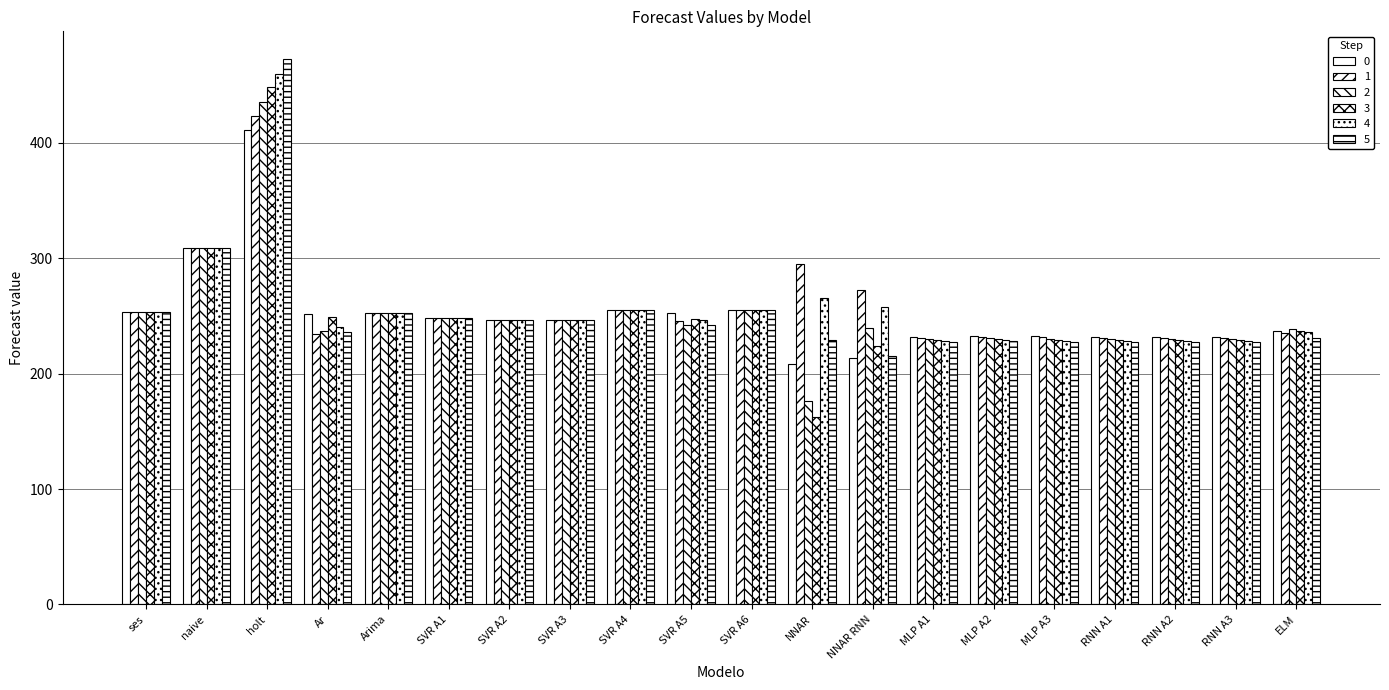

At which category is the sum across all series the highest?

holt